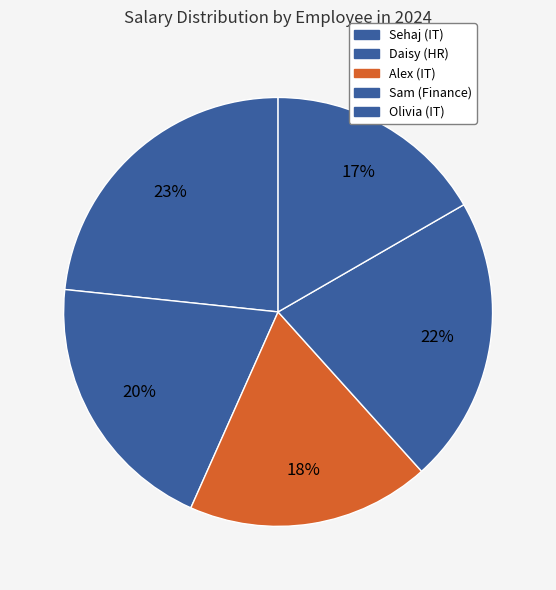

Does Sam (Finance) account for over 50% of the chart?

No